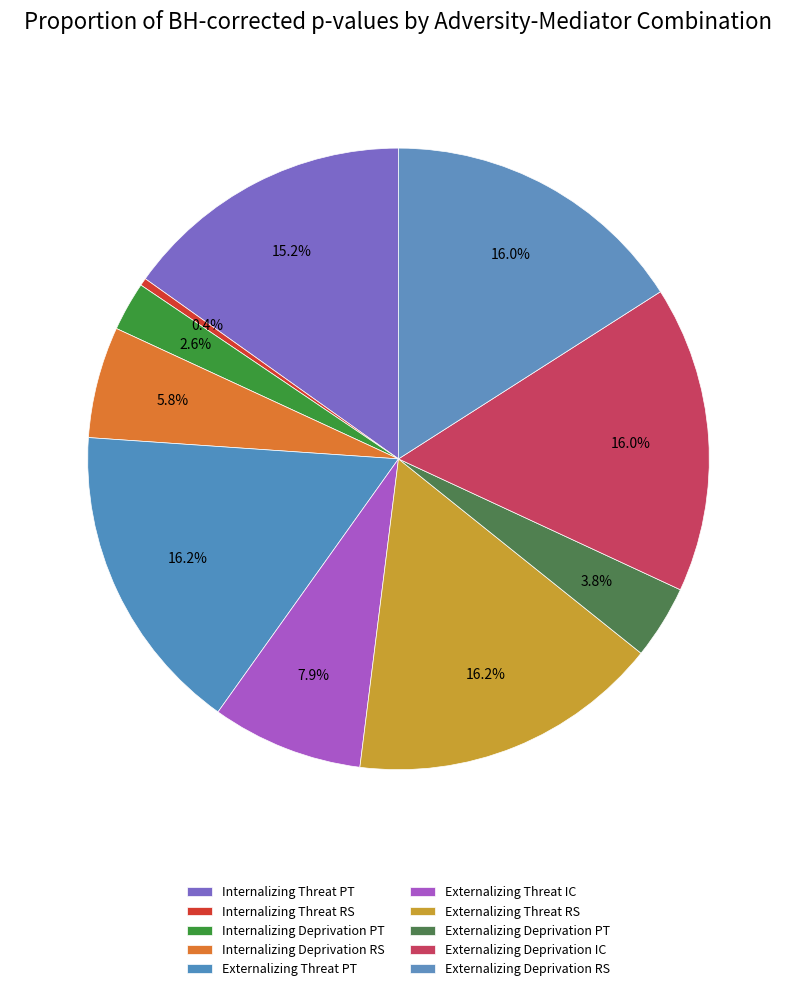

To the nearest percent, what is the average slice percentage?

10%